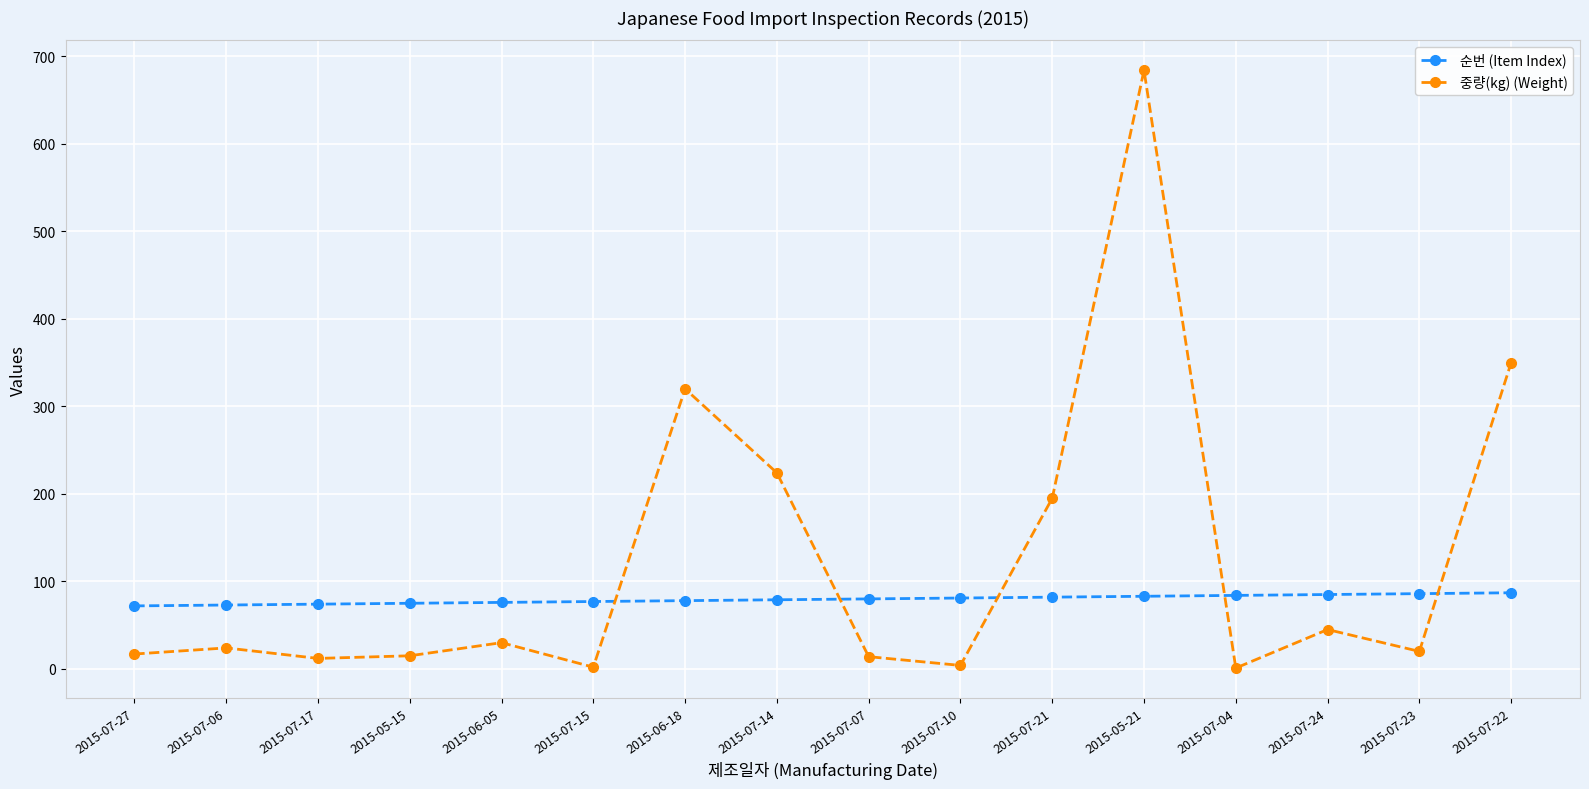

Which series has the largest range (max minus min)?

중량(kg) (Weight)